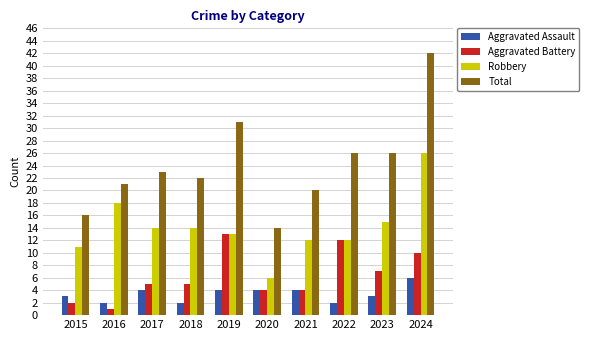

What is the sum of the Aggravated Battery values at 2015 and 2023?

9